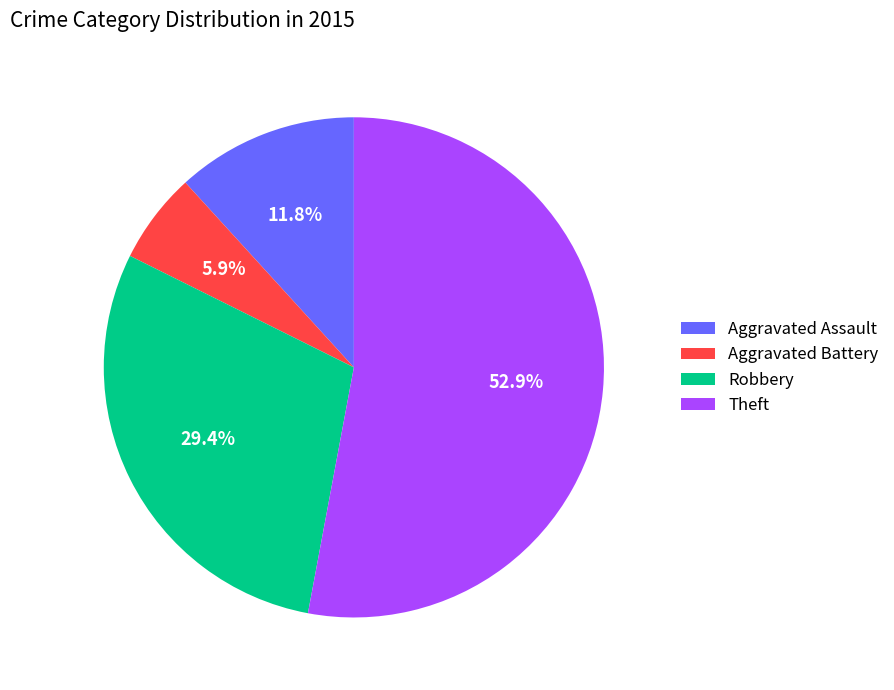

What is the ratio of the value at Theft to the value at Robbery?

1.8